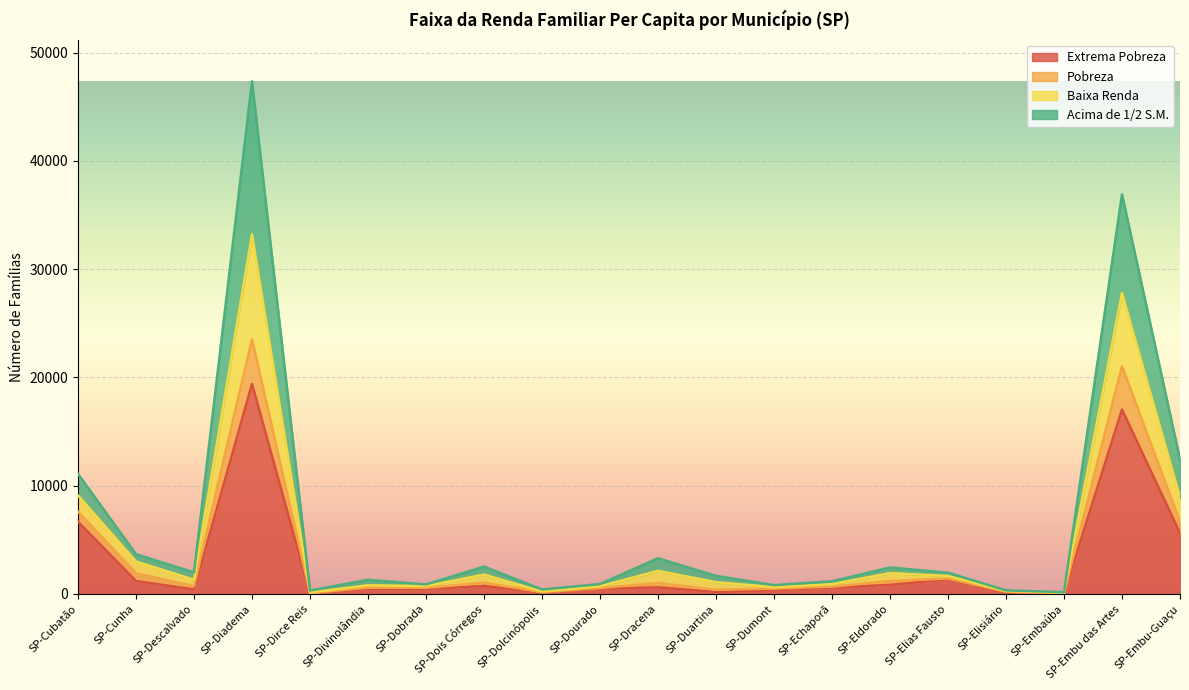

What is the total value across all series at SP-Embu-Guaçu?

12422